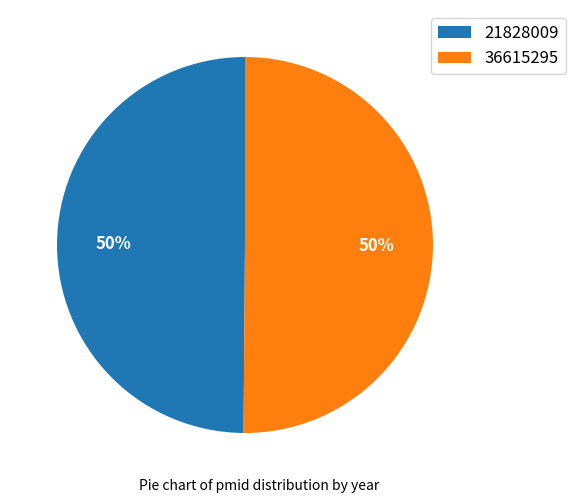

Combined, do 36615295 and 21828009 account for over 50%?

Yes